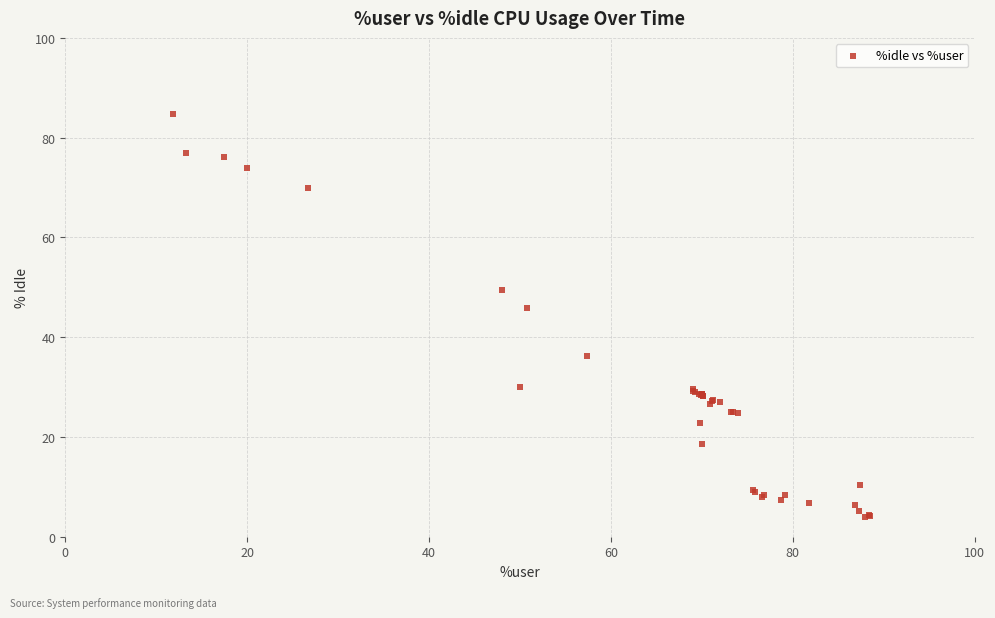

What Y value in the scatter plot is closest to 44?

45.9